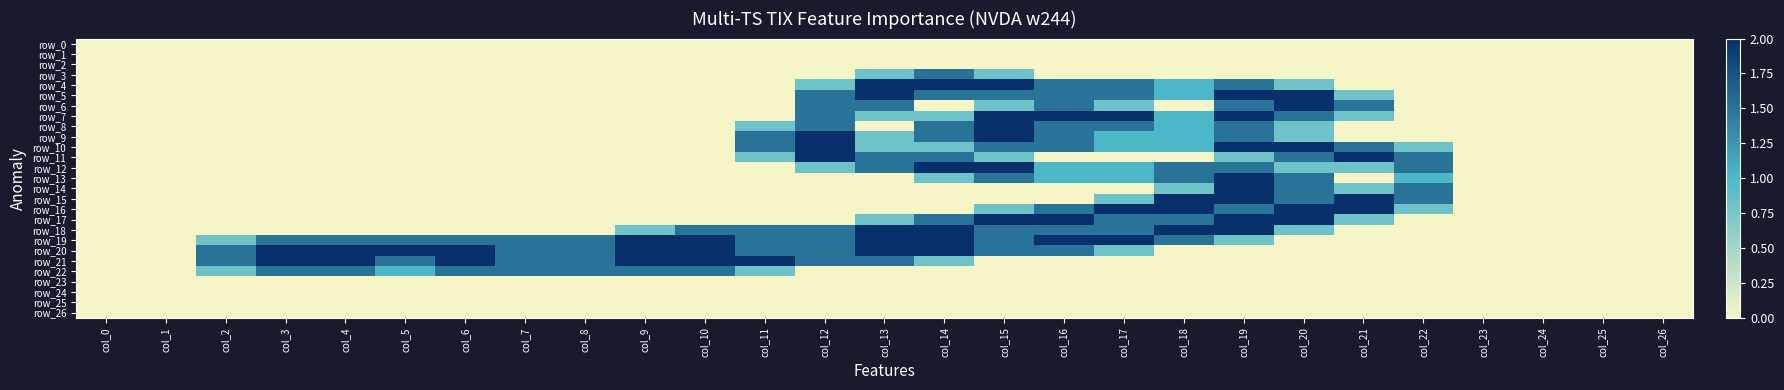

What is the average value of the row_19 series?

1.1